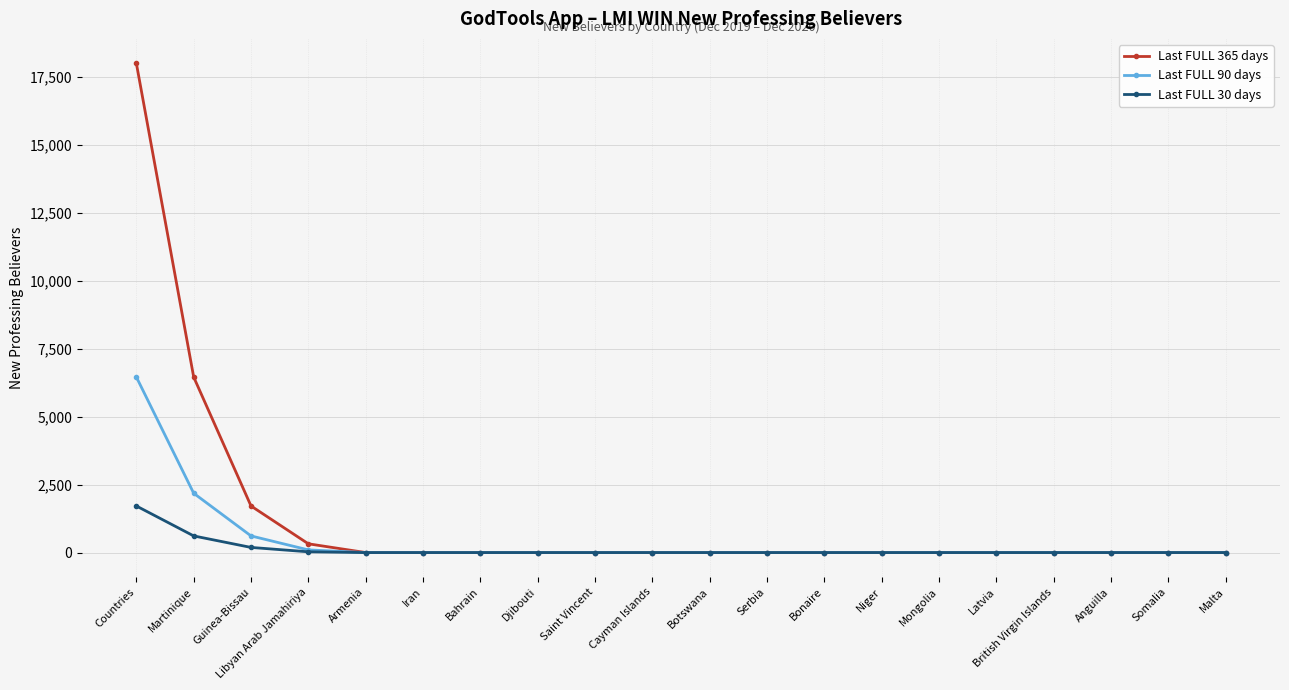

How many lines are shown in the chart?

3